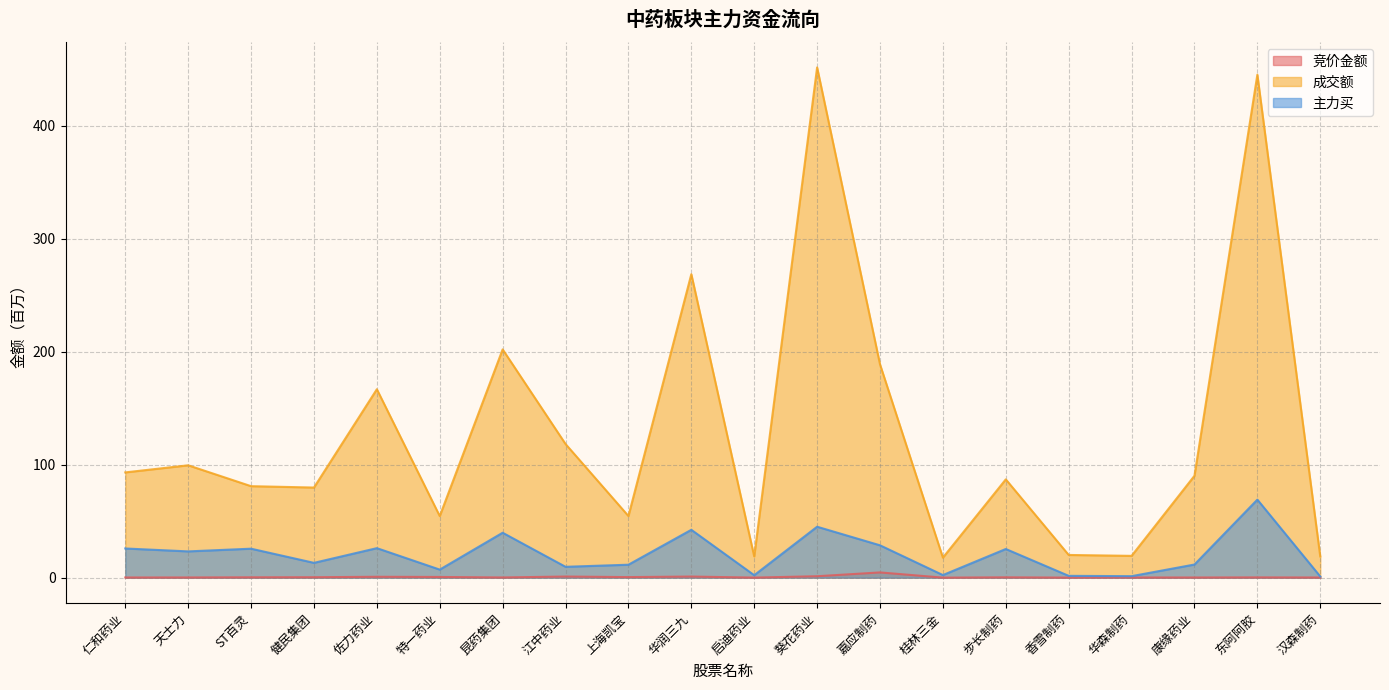

What is the total value across all series at 步长制药?

112.7